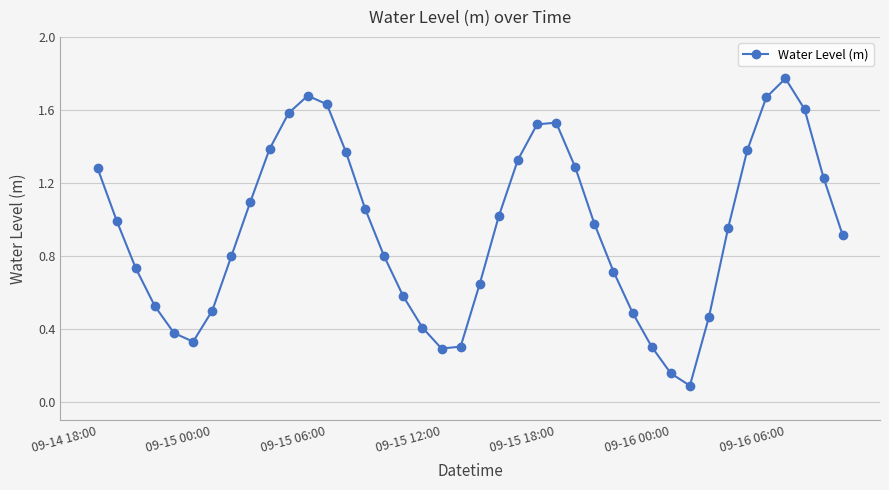

What is the average value?

0.9